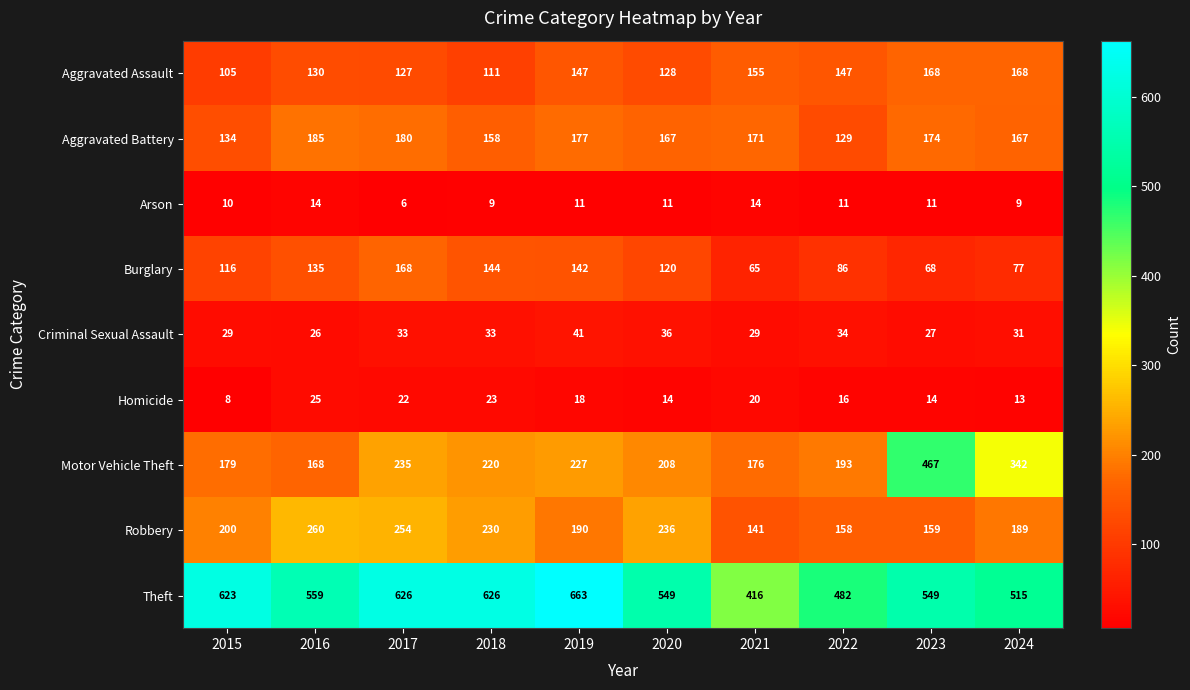

How many values in the Burglary series are below 120?

5